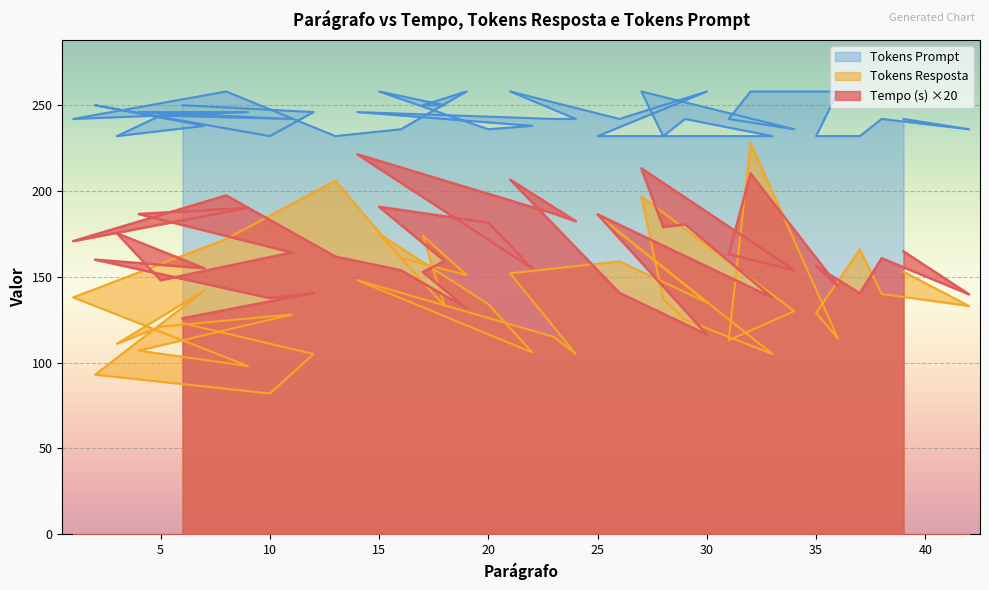

Reading right to left, extract all data points from this chart.

Tempo (s): 164.8	139.8	160.8	140.4	156.2	144.6	210.2	163.2	153.8	213.2	179.0	180.6	137.8	186.4	116.4	140.6	206.6	182.4	186.8	221.4	155.0	181.6	190.8	159.2	152.8	131.8	153.8	161.8	197.4	170.8	190.2	186.6	164.2	148.0	175.4	155.0	160.0	137.6	140.6	125.8
Tokens Resposta: 153.0	133.0	140.0	166.0	129.0	114.0	228.0	113.0	130.0	197.0	137.0	125.0	105.0	186.0	135.0	159.0	152.0	105.0	115.0	148.0	106.0	134.0	175.0	133.0	174.0	151.0	161.0	206.0	172.0	138.0	98.0	107.0	128.0	121.0	111.0	142.0	93.0	82.0	105.0	123.0
Tokens Prompt: 242.0	236.0	242.0	232.0	232.0	258.0	258.0	242.0	236.0	258.0	232.0	242.0	232.0	232.0	258.0	242.0	258.0	242.0	242.0	246.0	238.0	236.0	258.0	250.0	250.0	258.0	236.0	232.0	258.0	242.0	246.0	246.0	242.0	244.0	232.0	238.0	250.0	232.0	246.0	250.0